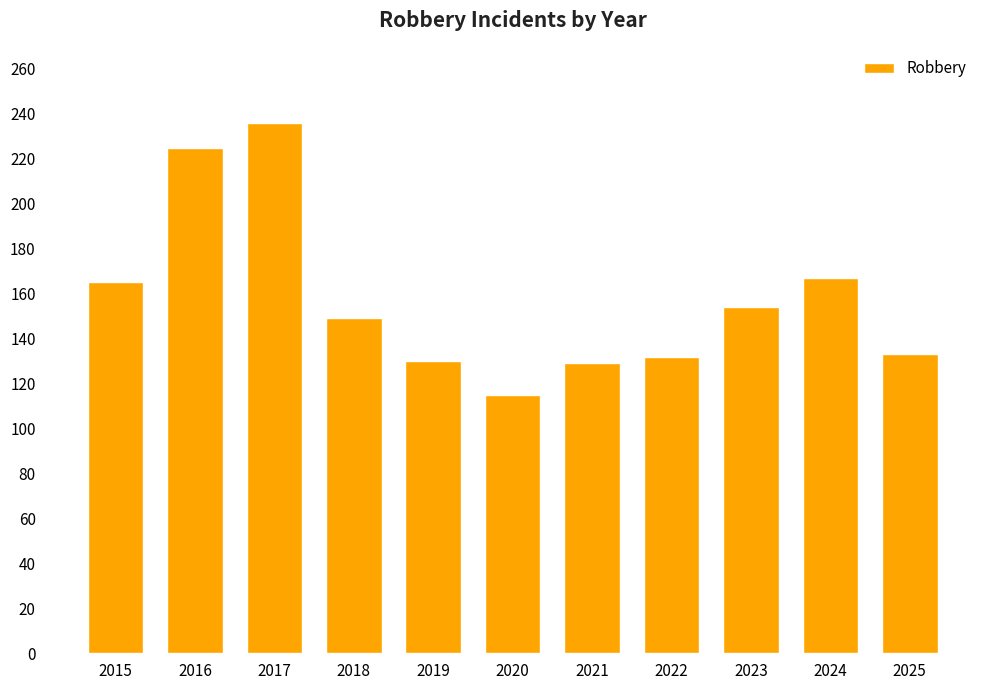

The value at 2025 is 214. True or false?

False